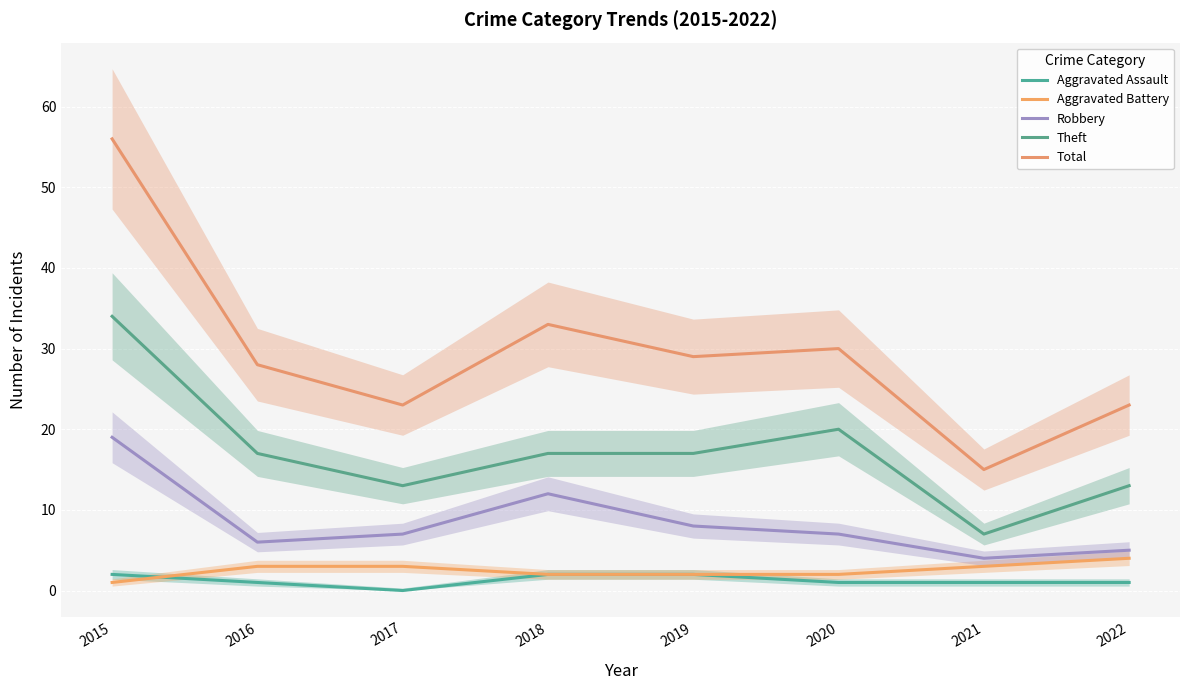

Reading right to left, extract all data points from this chart.

Aggravated Assault: 2022=1	2021=1	2020=1	2019=2	2018=2	2017=0	2016=1	2015=2
Aggravated Battery: 2022=4	2021=3	2020=2	2019=2	2018=2	2017=3	2016=3	2015=1
Robbery: 2022=5	2021=4	2020=7	2019=8	2018=12	2017=7	2016=6	2015=19
Theft: 2022=13	2021=7	2020=20	2019=17	2018=17	2017=13	2016=17	2015=34
Total: 2022=23	2021=15	2020=30	2019=29	2018=33	2017=23	2016=28	2015=56